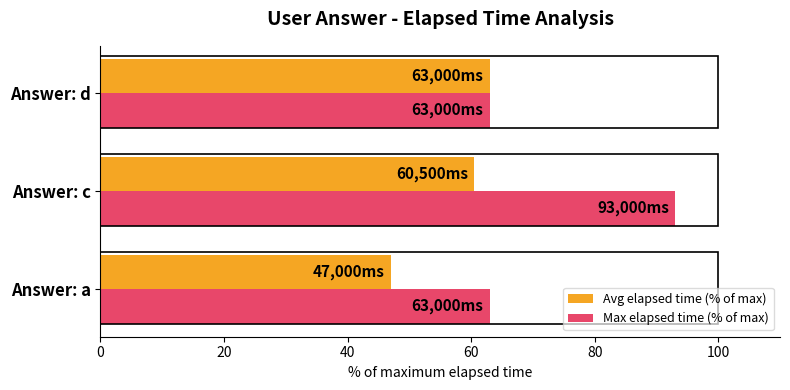

How many data points in Avg elapsed time (% of max) are above 60?

2